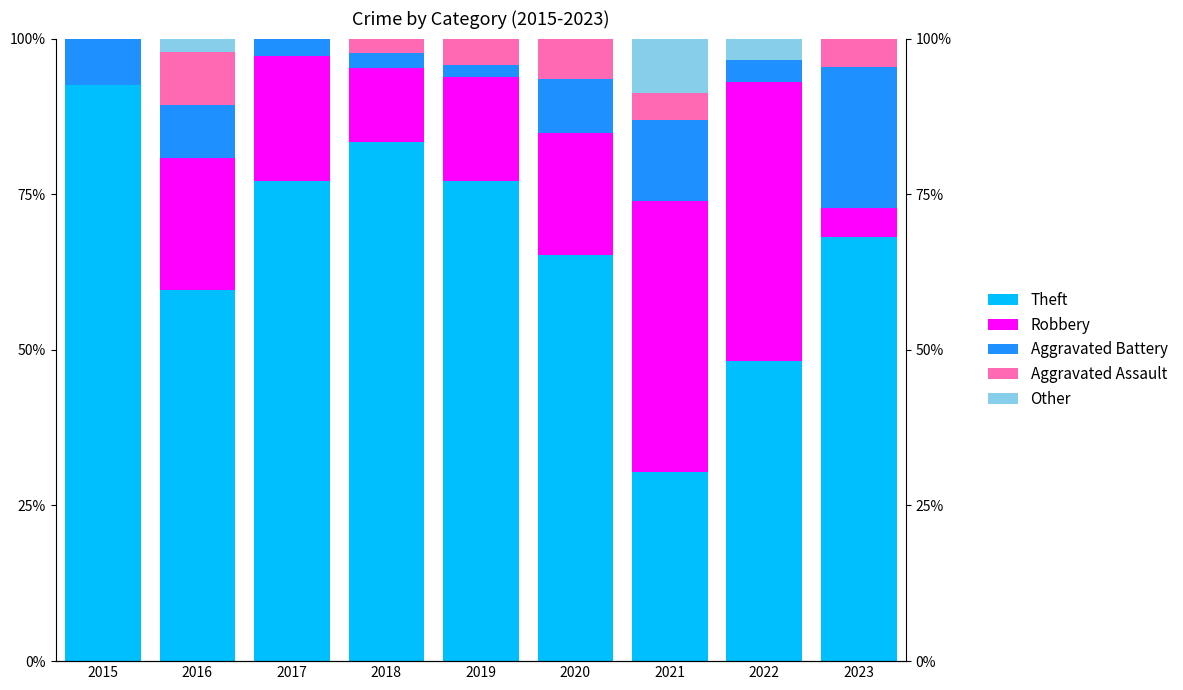

Reading left to right, list all the values displayed in this chart.

Theft: 2015=92.6	2016=59.6	2017=77.1	2018=83.3	2019=77.1	2020=65.2	2021=30.4	2022=48.3	2023=68.2
Robbery: 2015=0.0	2016=21.3	2017=20.0	2018=11.9	2019=16.7	2020=19.6	2021=43.5	2022=44.8	2023=4.5
Aggravated Battery: 2015=7.4	2016=8.5	2017=2.9	2018=2.4	2019=2.1	2020=8.7	2021=13.0	2022=3.4	2023=22.7
Aggravated Assault: 2015=0.0	2016=8.5	2017=0.0	2018=2.4	2019=4.2	2020=6.5	2021=4.3	2022=0.0	2023=4.5
Other: 2015=0.0	2016=2.1	2017=0.0	2018=0.0	2019=0.0	2020=0.0	2021=8.7	2022=3.4	2023=0.0